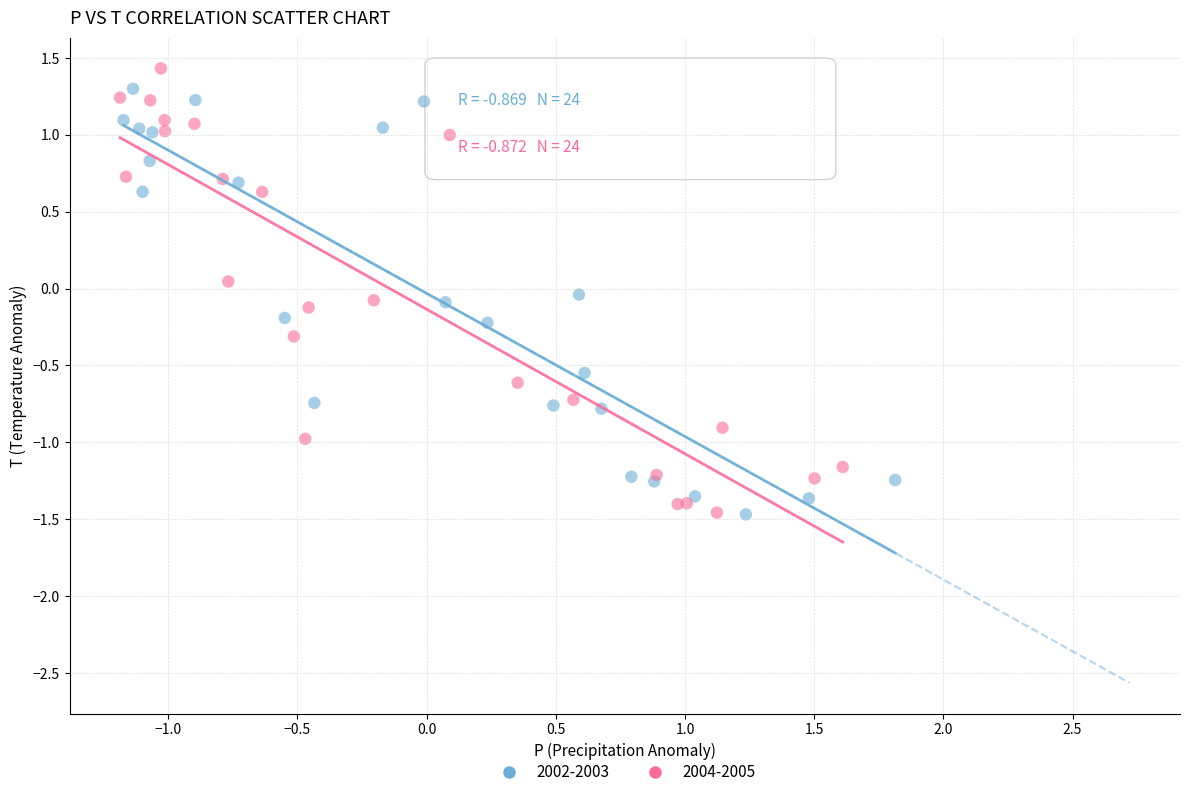

Which series has the widest spread of Y values?

2004-2005